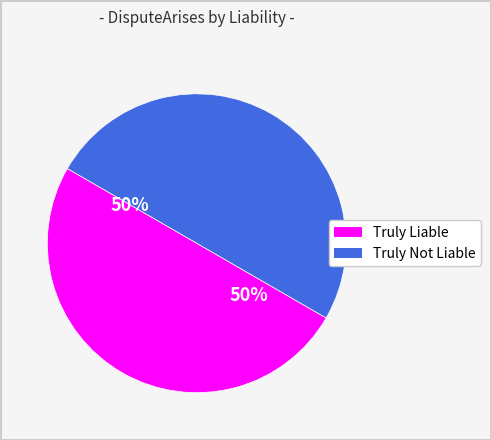

Is the sum of Truly Not Liable and Truly Liable greater than half?

Yes